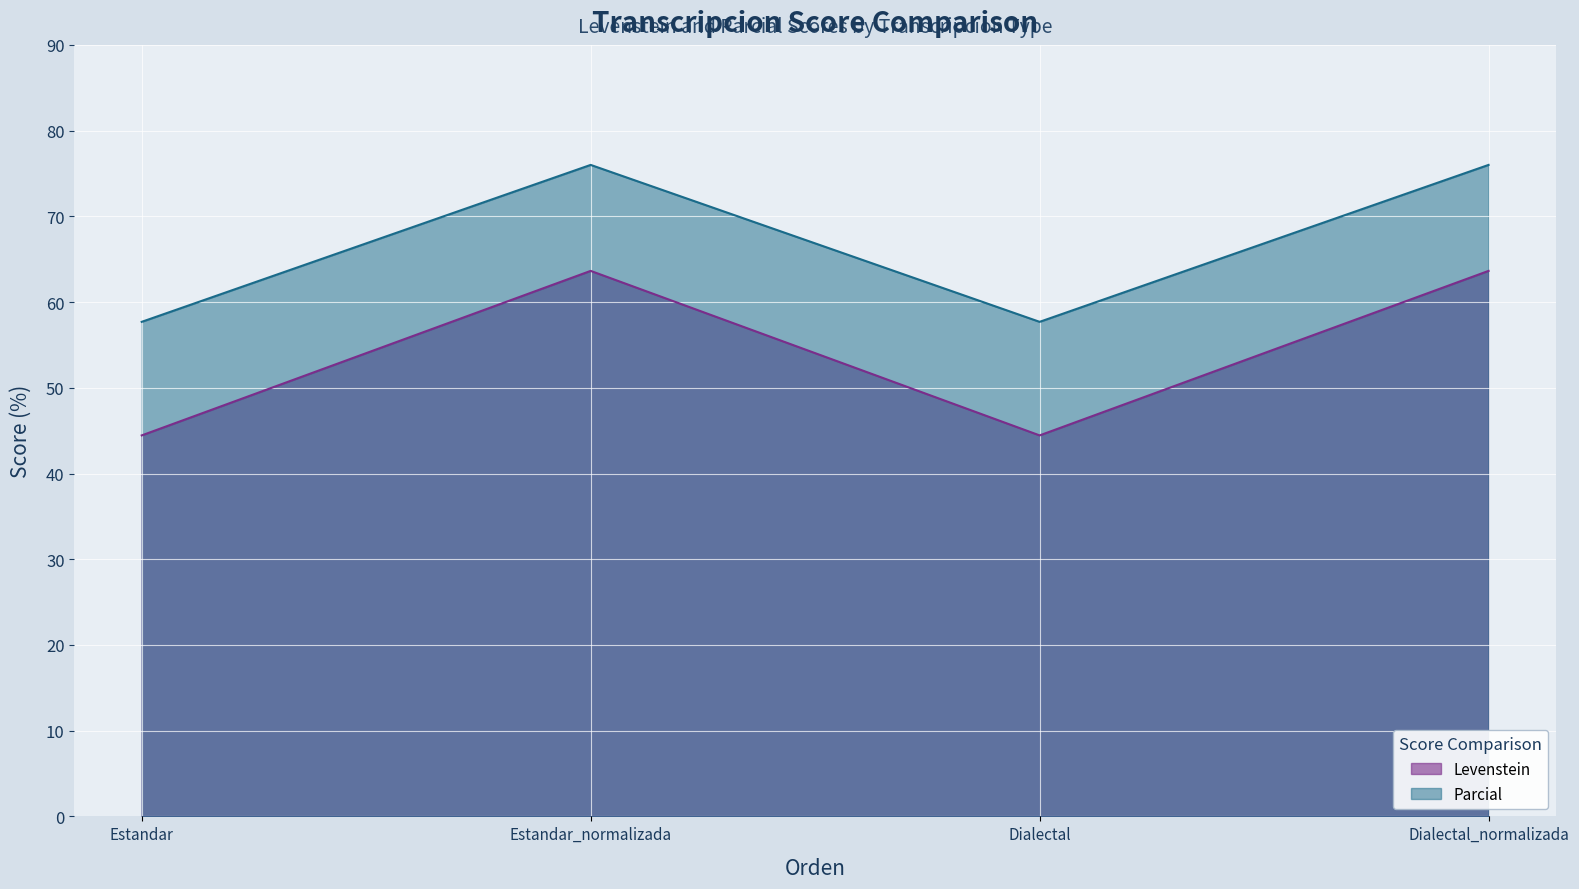

What is the spread (max minus min) of values at Estandar?

13.2